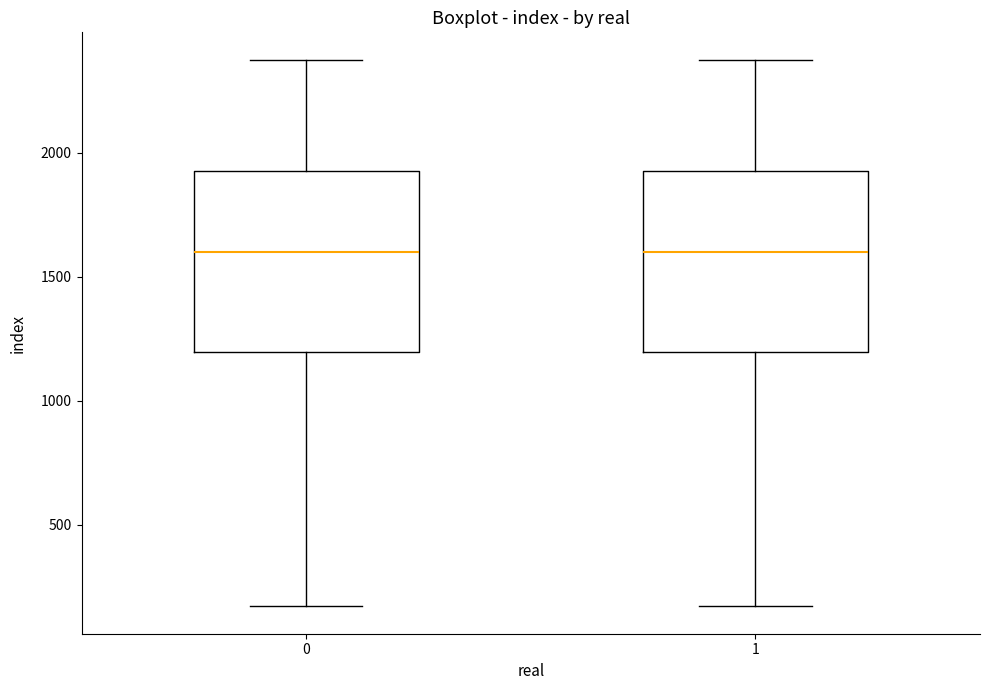

Reading left to right, transcribe this box plot: for each box, give where its median line is, the range the box spans, and where its two whiskers end, as read against the y-axis. The values are not printed on the chart, so give them approximately, as read against the axis.

0: median 1600, box 1200 to 1950, whiskers 150 to 2400
1: median 1600, box 1200 to 1950, whiskers 150 to 2400